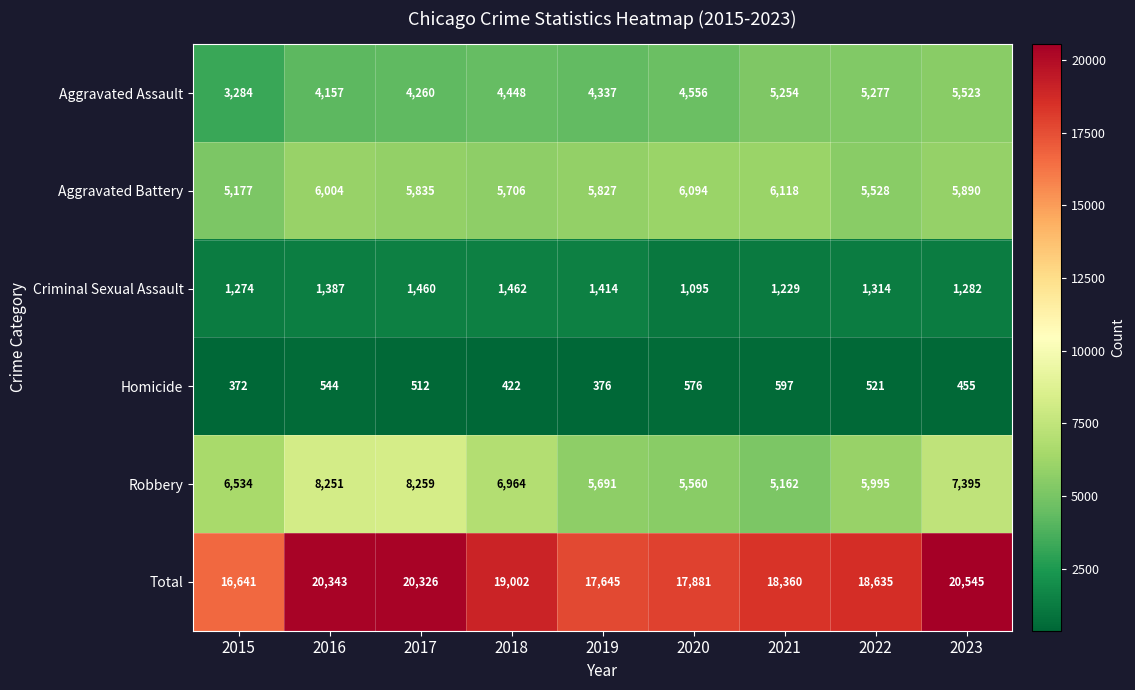

What is the difference between the highest and lowest values at 2017?

19814